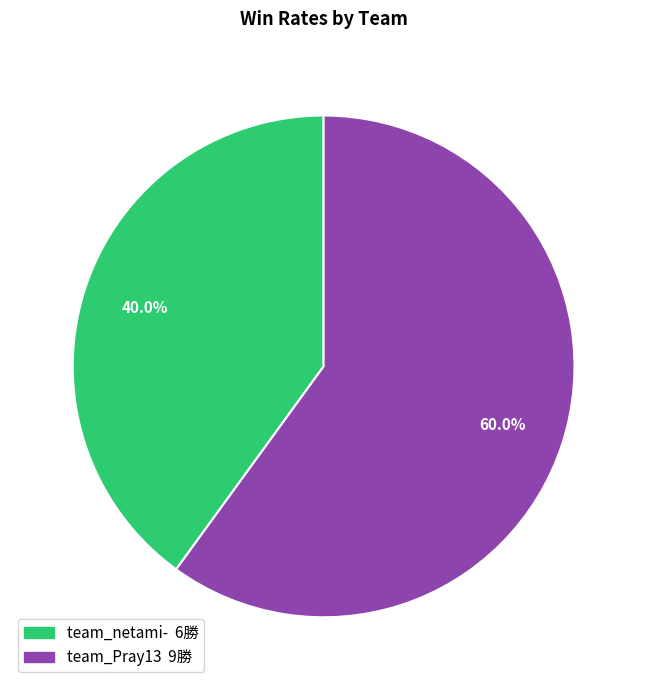

To the nearest percent, what is the average slice percentage?

50%